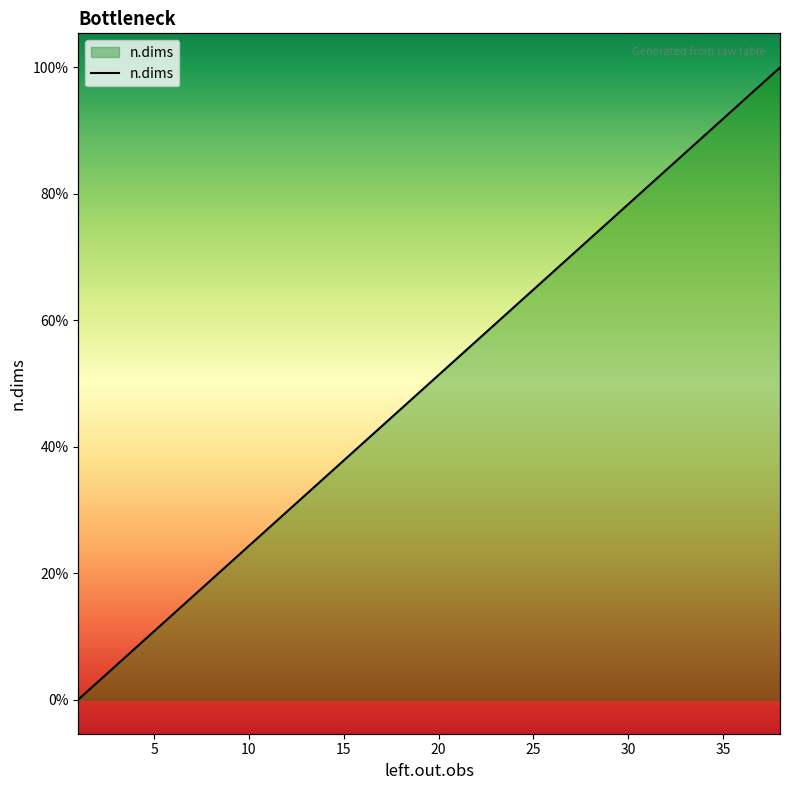

At which label is the value closest to 20?

19